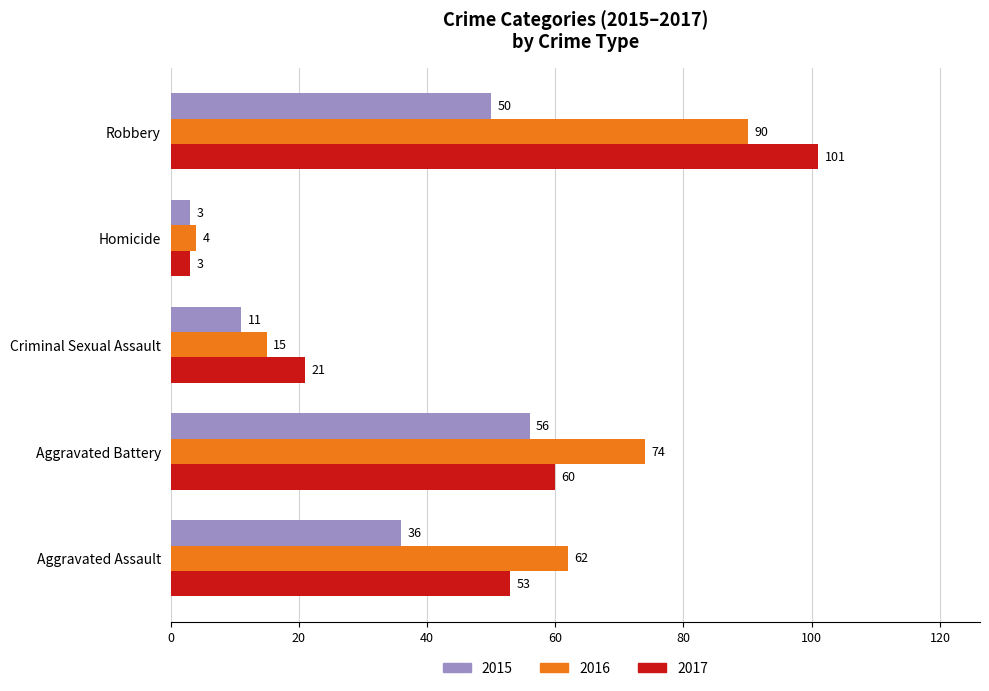

Count the 2015 values in the range 11 to 50.

3